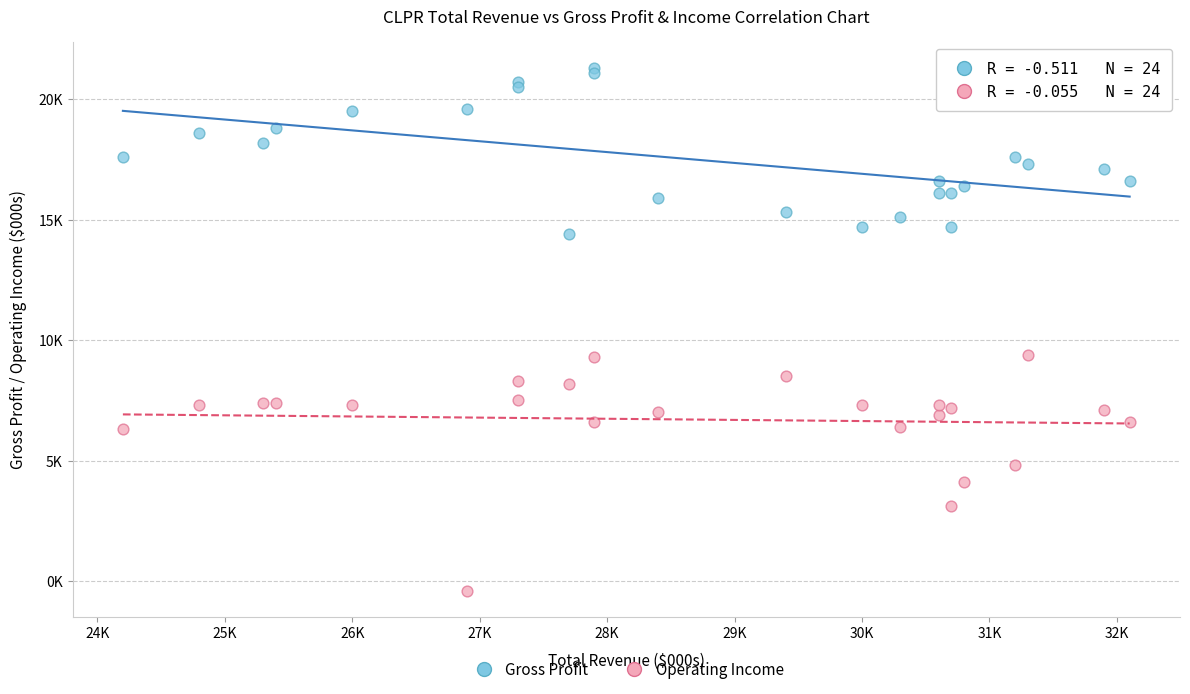

Which series contains the lowest Y value?

Operating Income